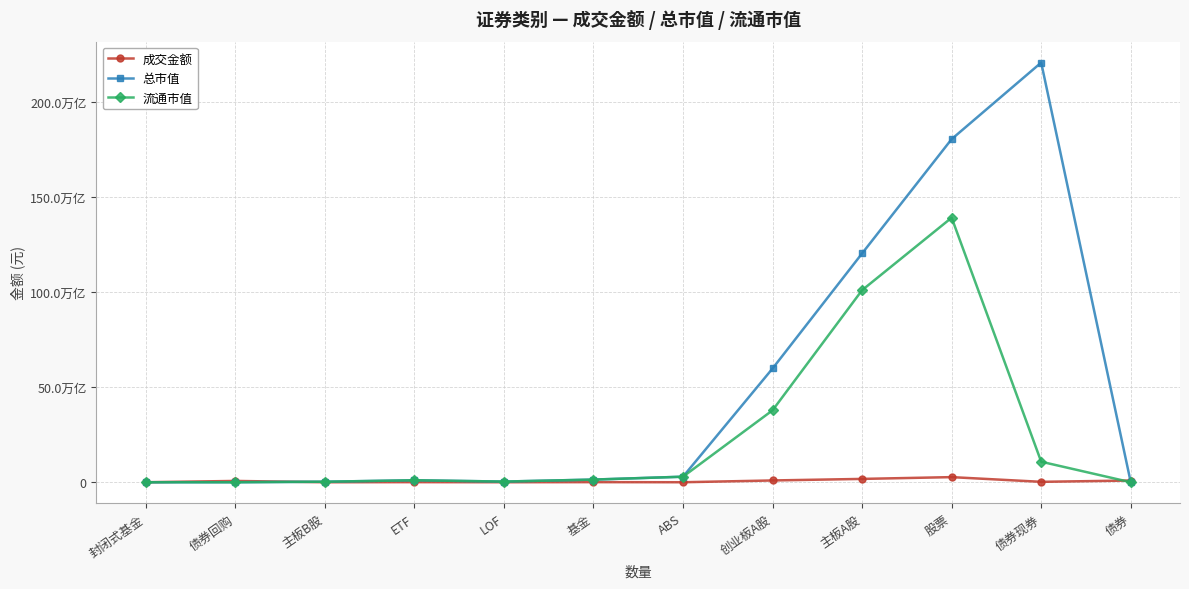

What is the average value of the 总市值 series?

48906992649009.3